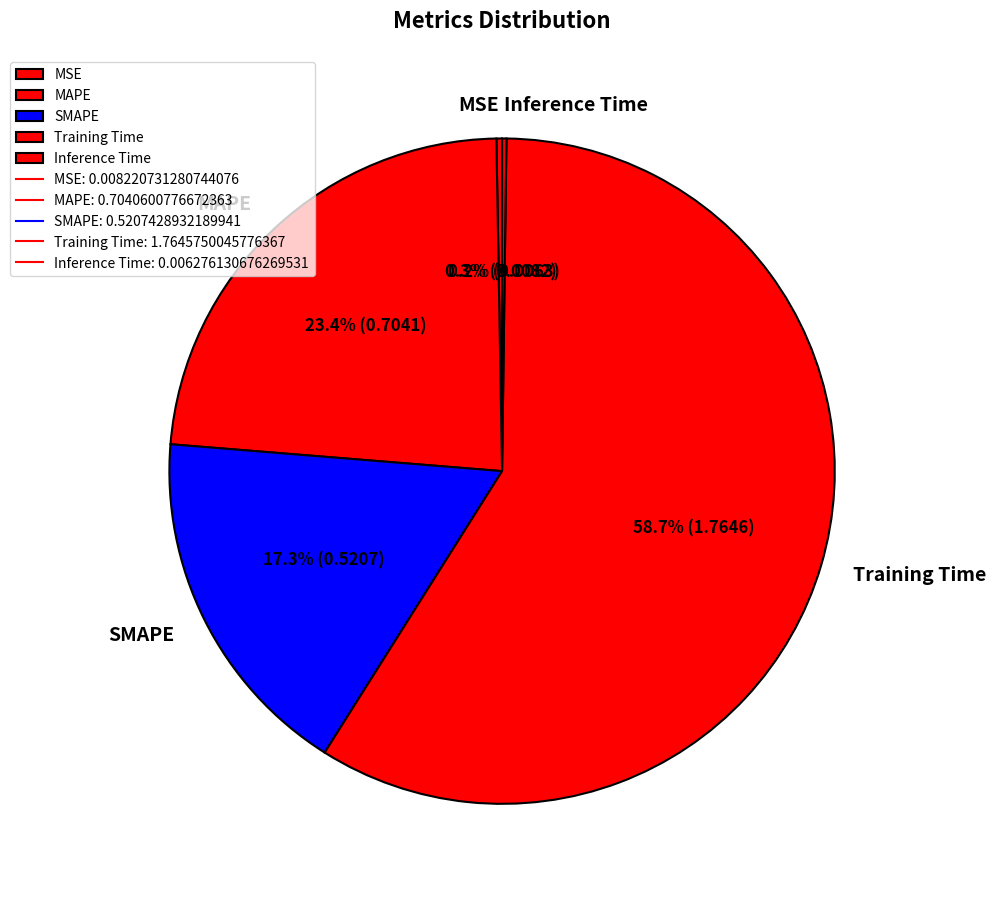

Which category has the biggest portion of the pie?

Training Time